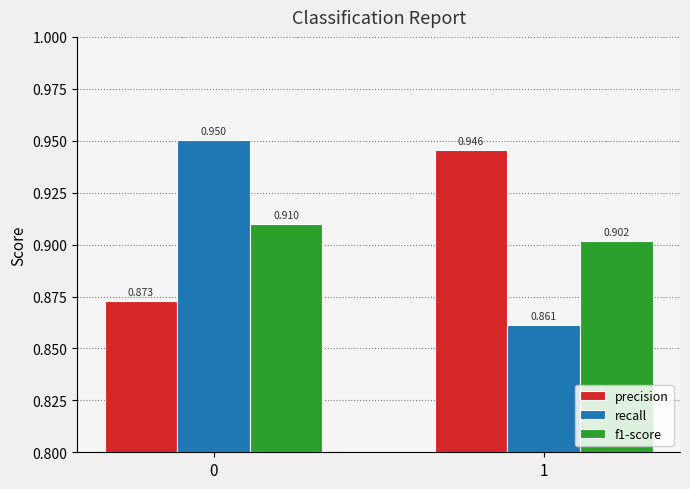

Which series has the largest total across all categories?

precision